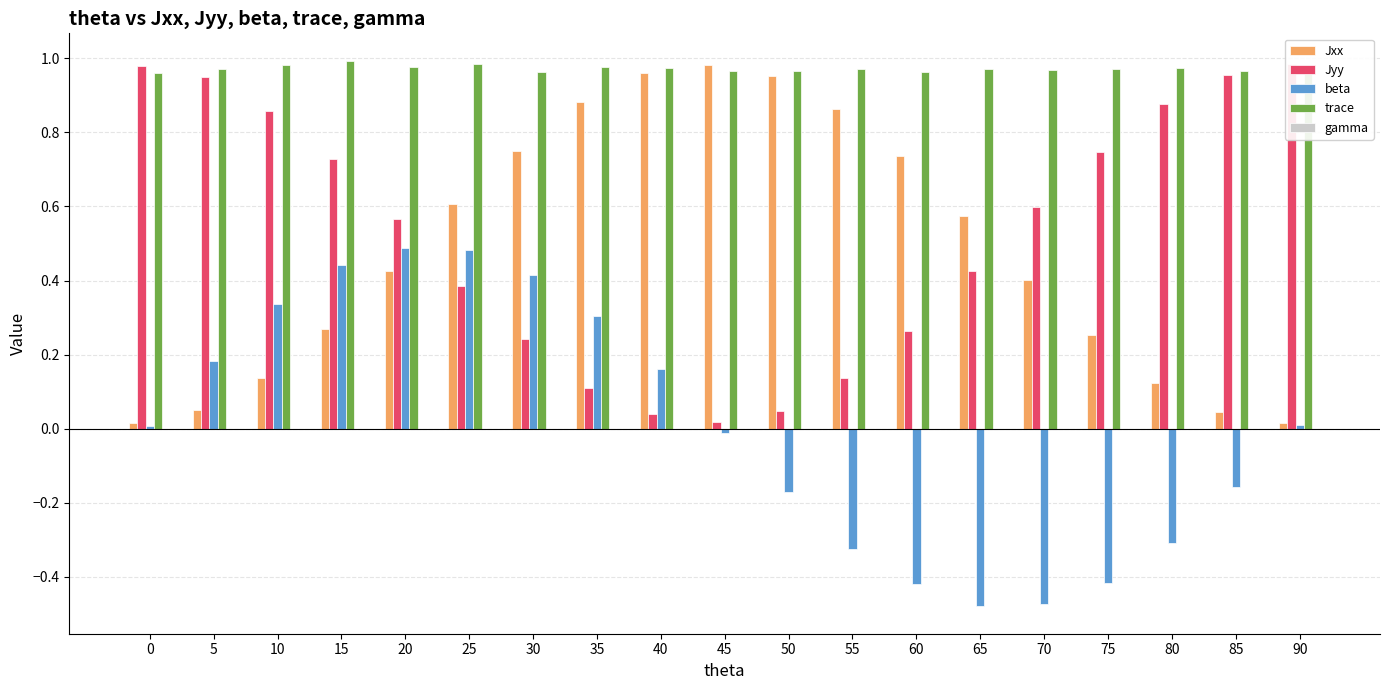

Which series has the largest total across all categories?

trace